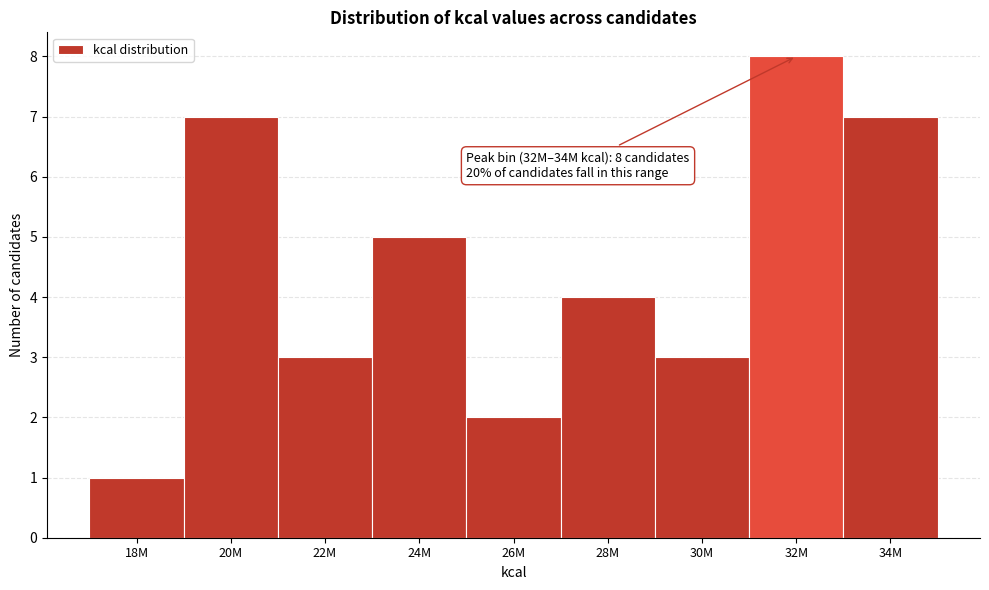

Reading left to right, what are all the values shown in this chart?

18M=1	20M=7	22M=3	24M=5	26M=2	28M=4	30M=3	32M=8	34M=7